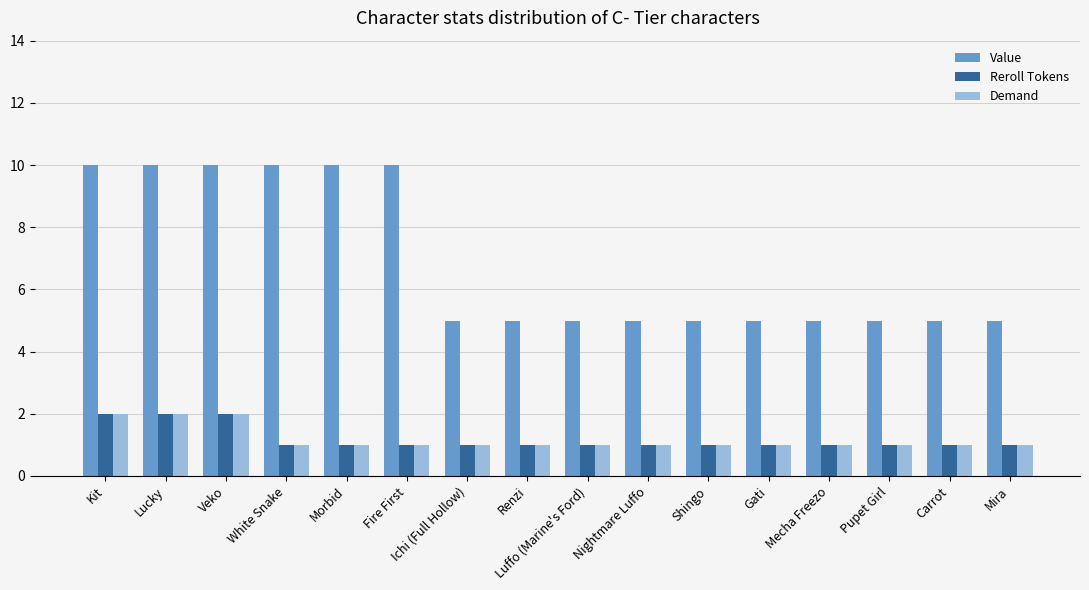

What is the total value across all series at Pupet Girl?

7